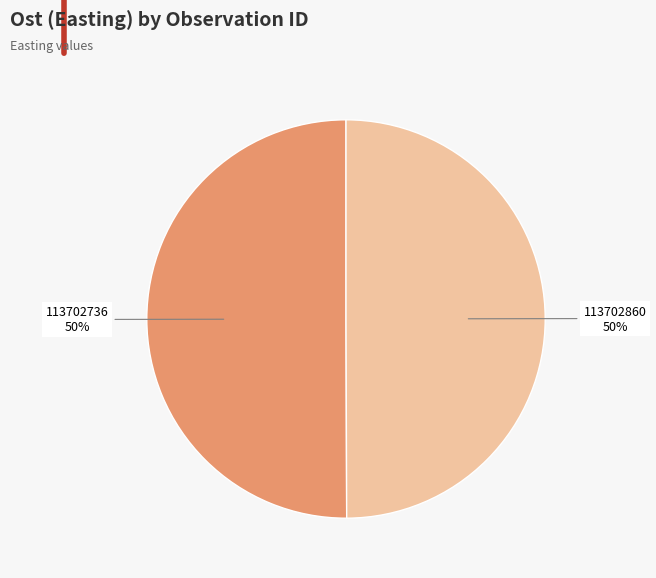

To the nearest percent, what is the average slice percentage?

50%